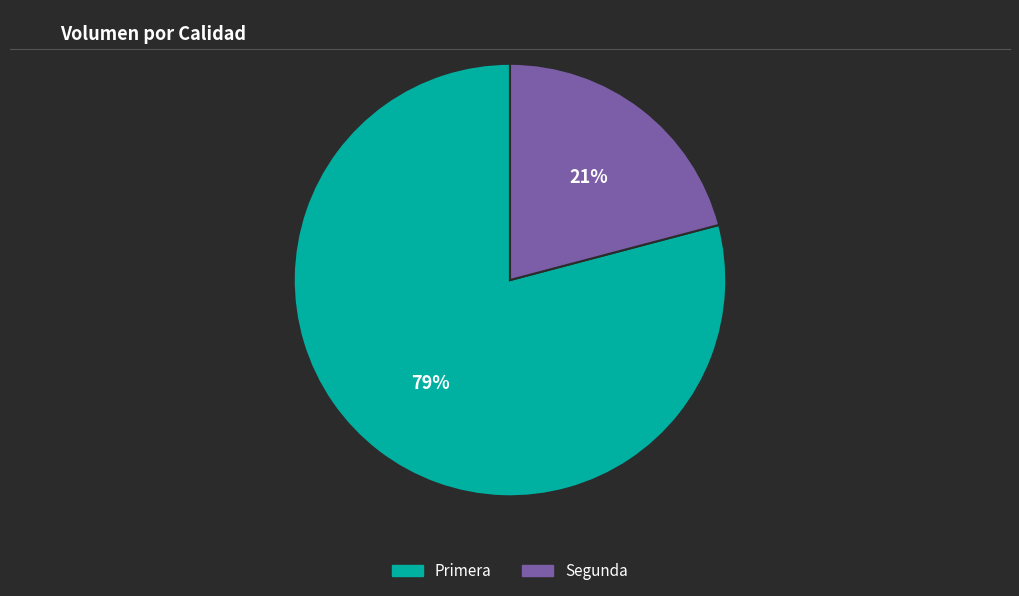

Does any single category account for the majority?

Yes